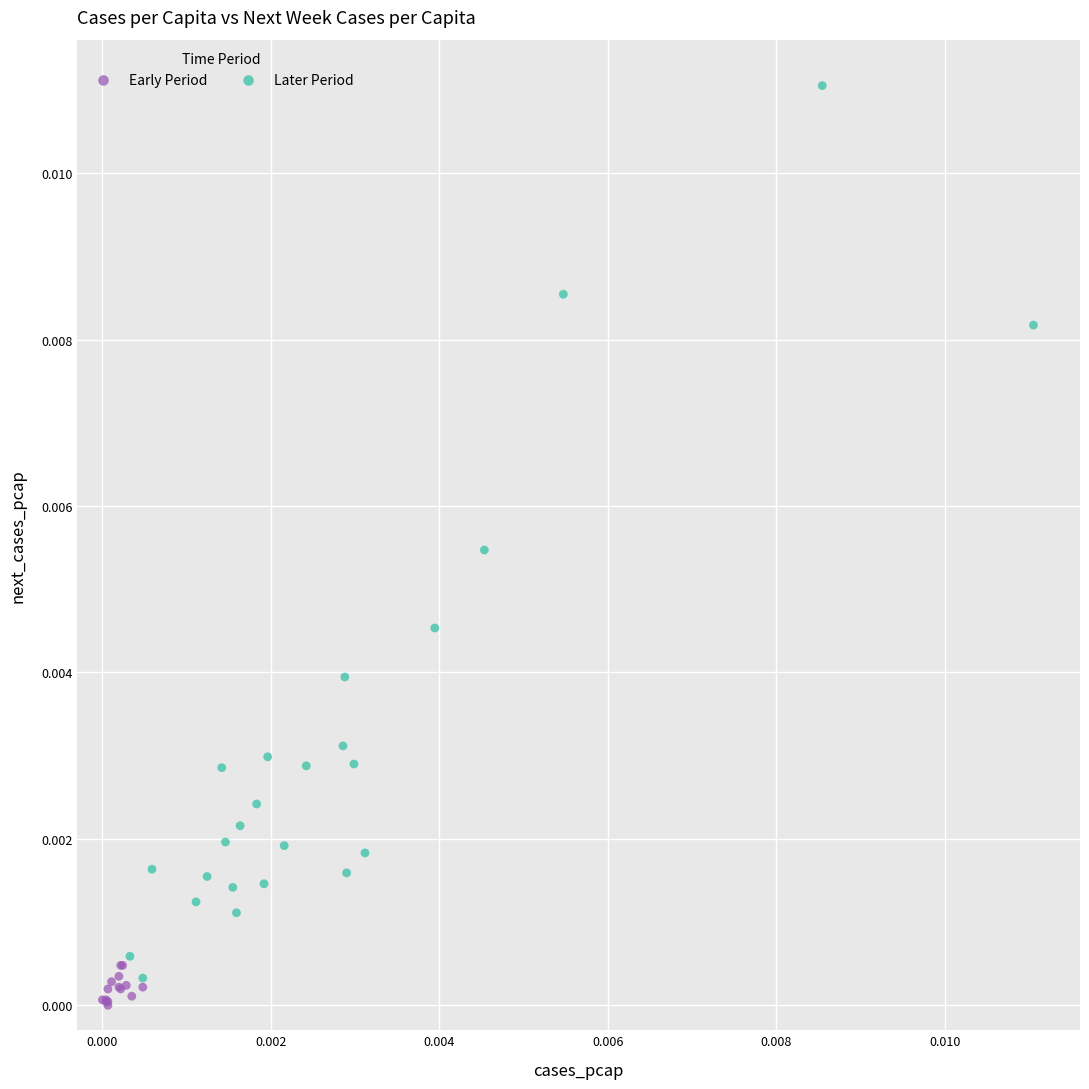

Which series contains the highest Y value?

Later Period